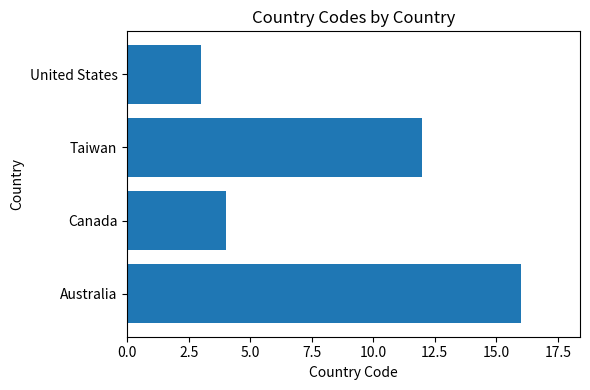

Are the bars grouped side by side (vs. stacked)?

No